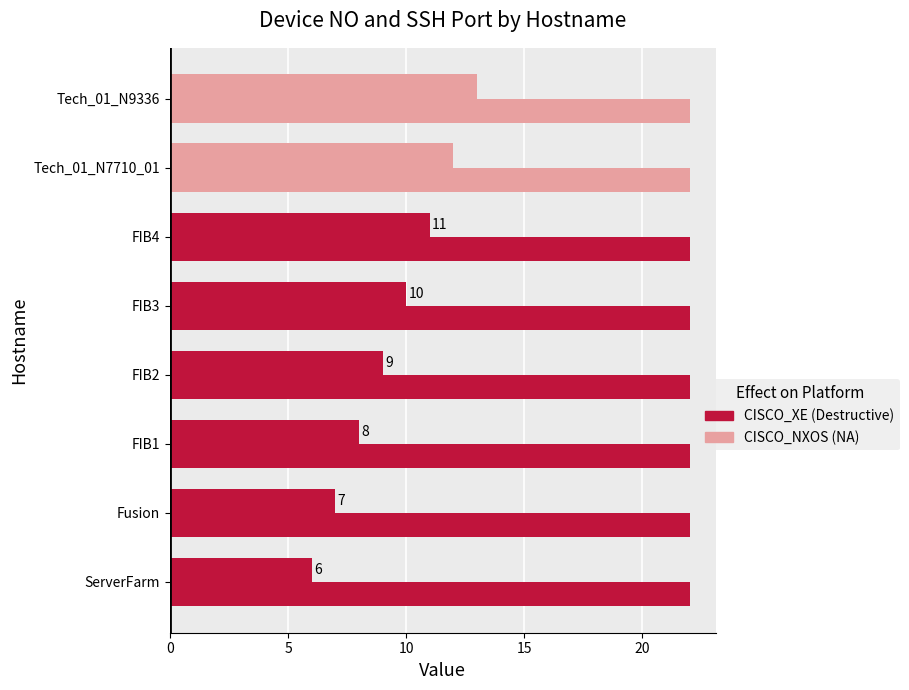

How many categories are shown in the chart?

8